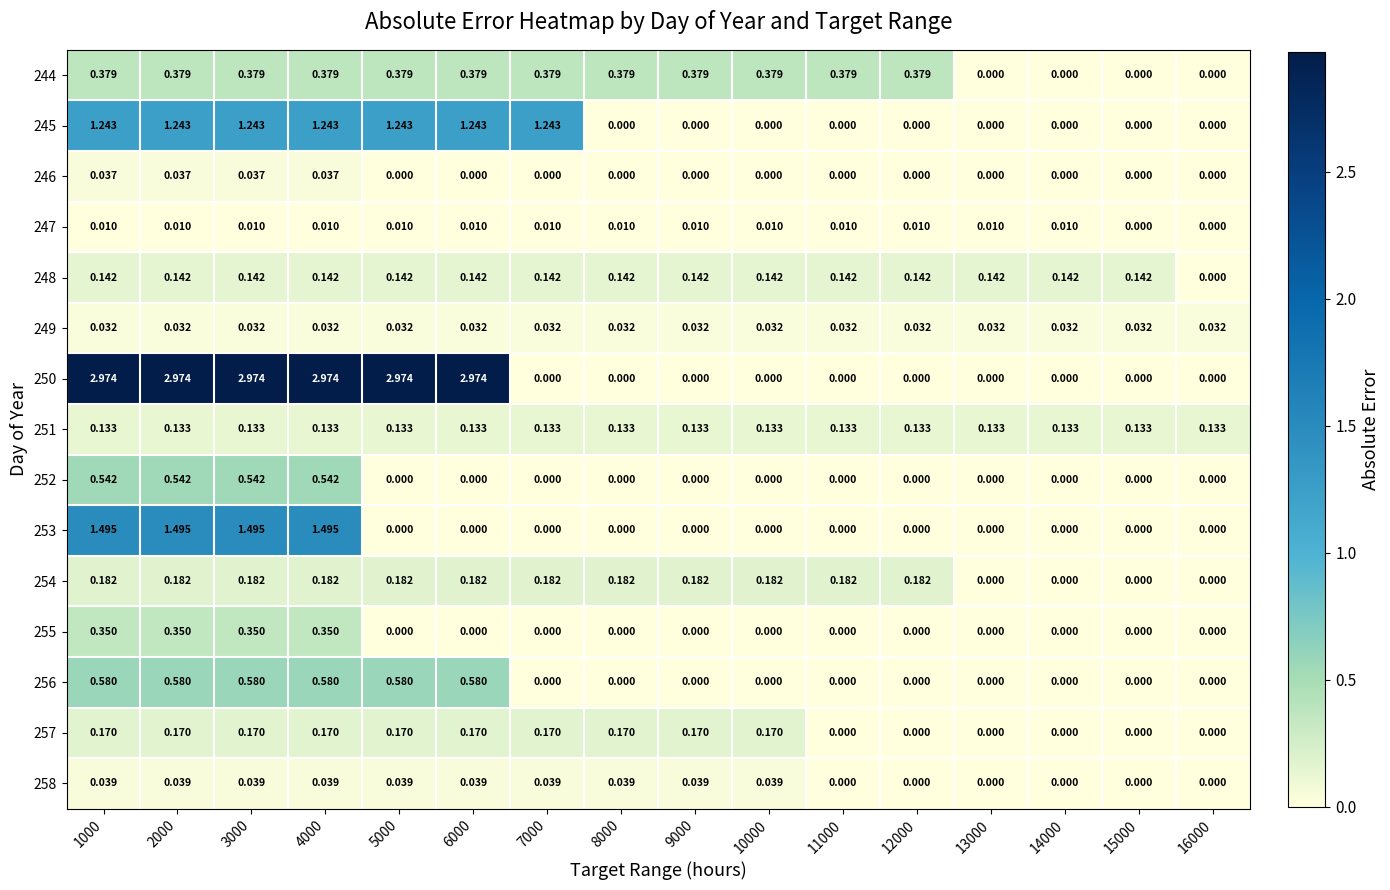

At which category is the sum across all series the highest?

1000